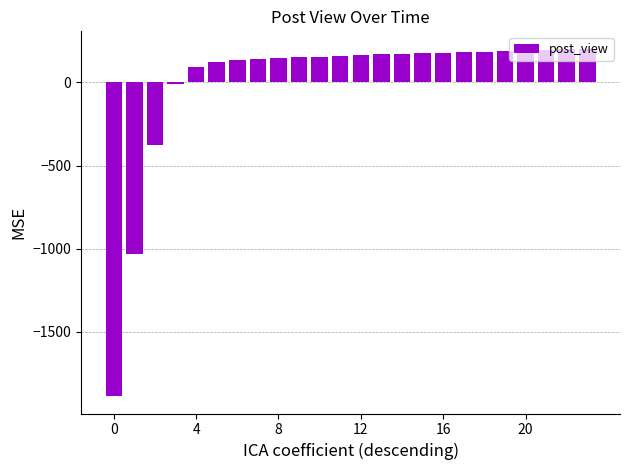

What is the value of the 21st bar from the left?

193.5